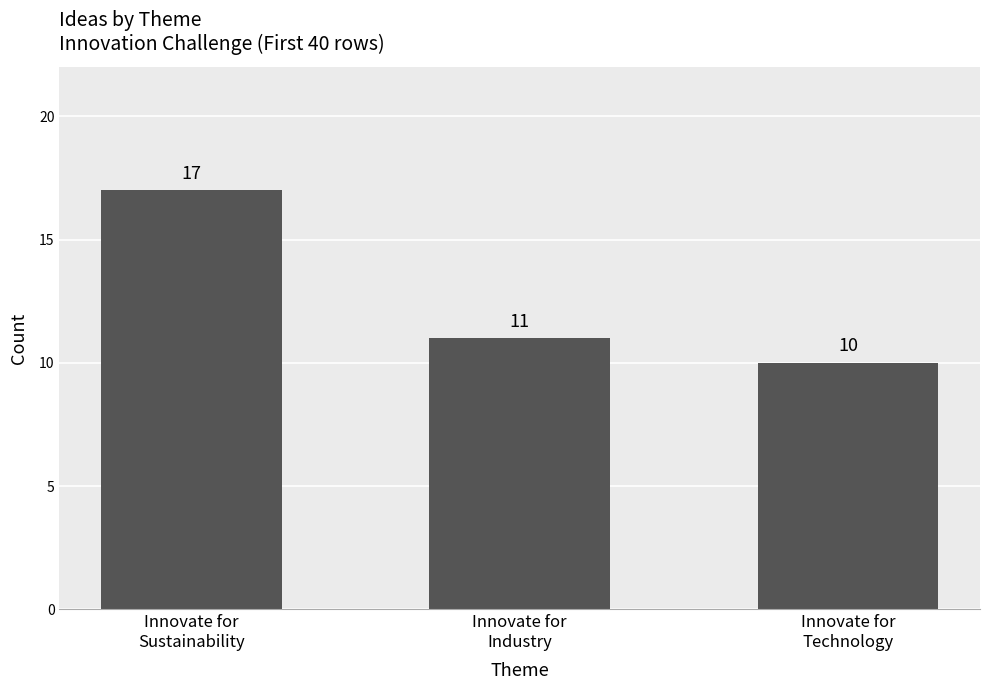

Reading right to left, list all the values displayed in this chart.

Innovate for
Technology=10	Innovate for
Industry=11	Innovate for
Sustainability=17